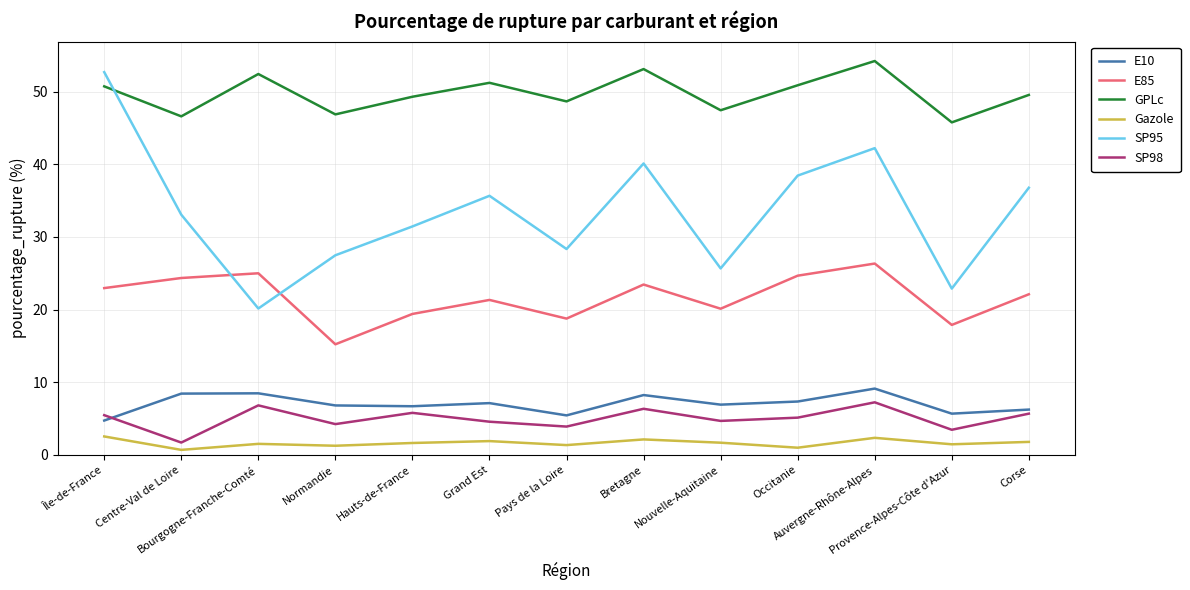

Rank the series at Provence-Alpes-Côte d'Azur from lowest to highest value.

Gazole, SP98, E10, E85, SP95, GPLc